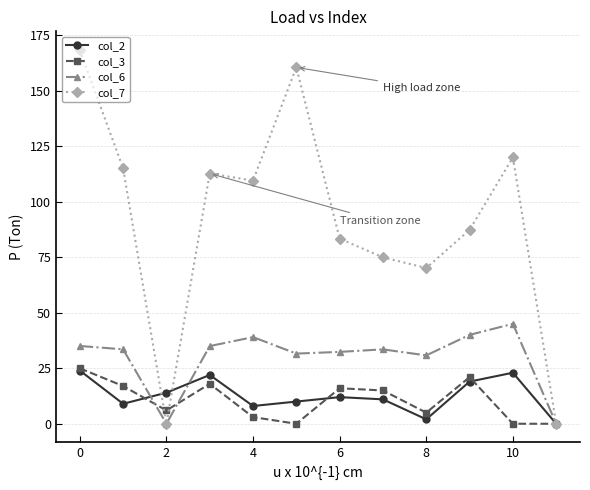

What is the value of the col_7 point at the 10th from the left?

87.4